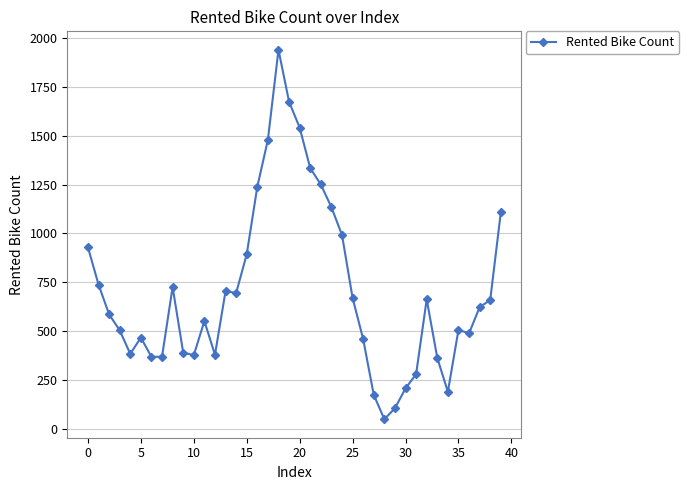

What is the difference between the maximum and minimum values?

1887.7